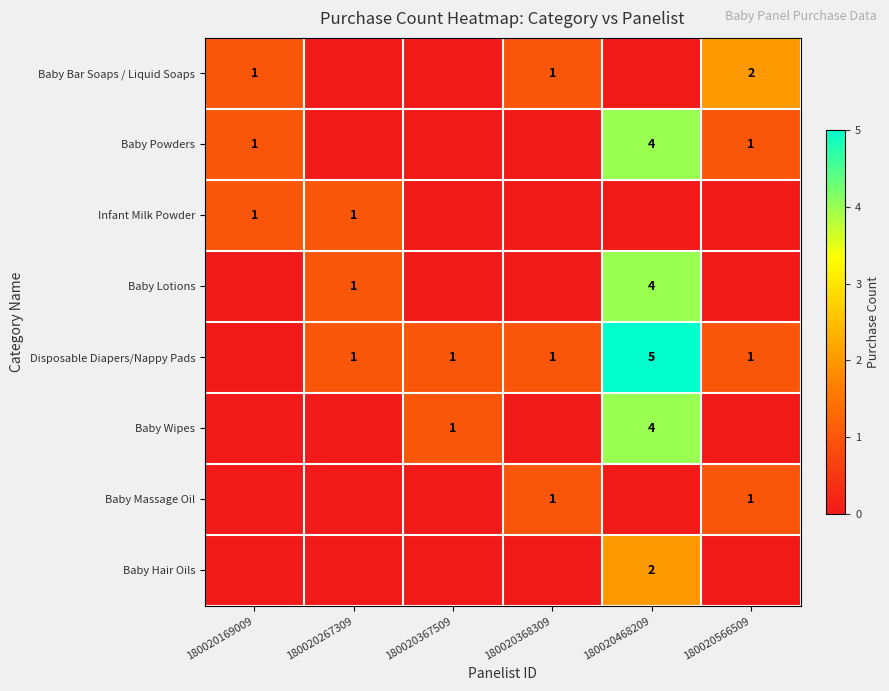

Between 180020267309 and 180020368309, which is larger?

180020368309